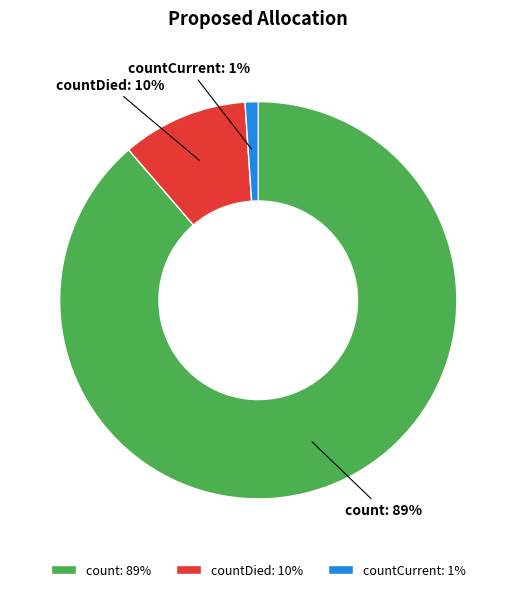

Do countCurrent: 1% and count: 89% together represent more than half of the pie?

Yes